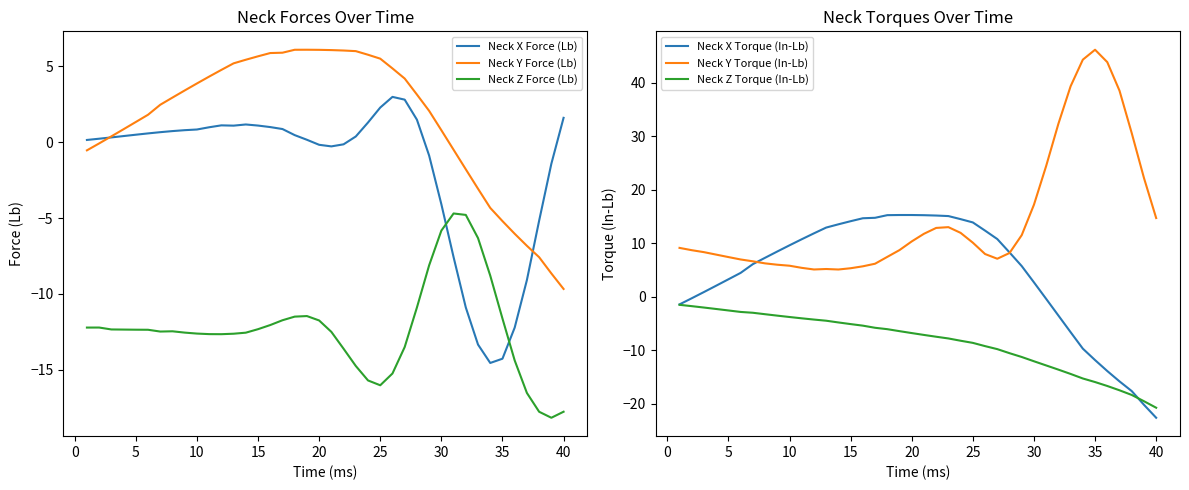

Which series ends up on top after the final intersection of Neck X Torque (In-Lb) and Neck X Force (Lb)?

Neck X Force (Lb)